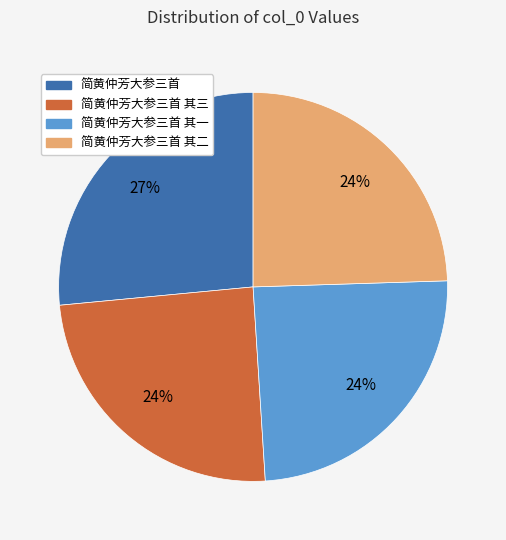

Does any single category account for the majority?

No